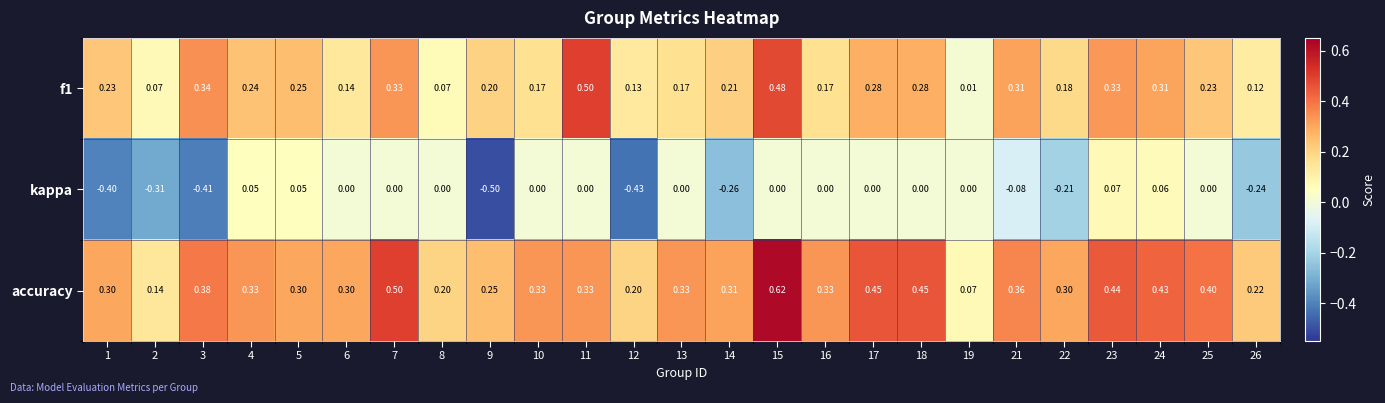

Which category has the highest value across all series?

15